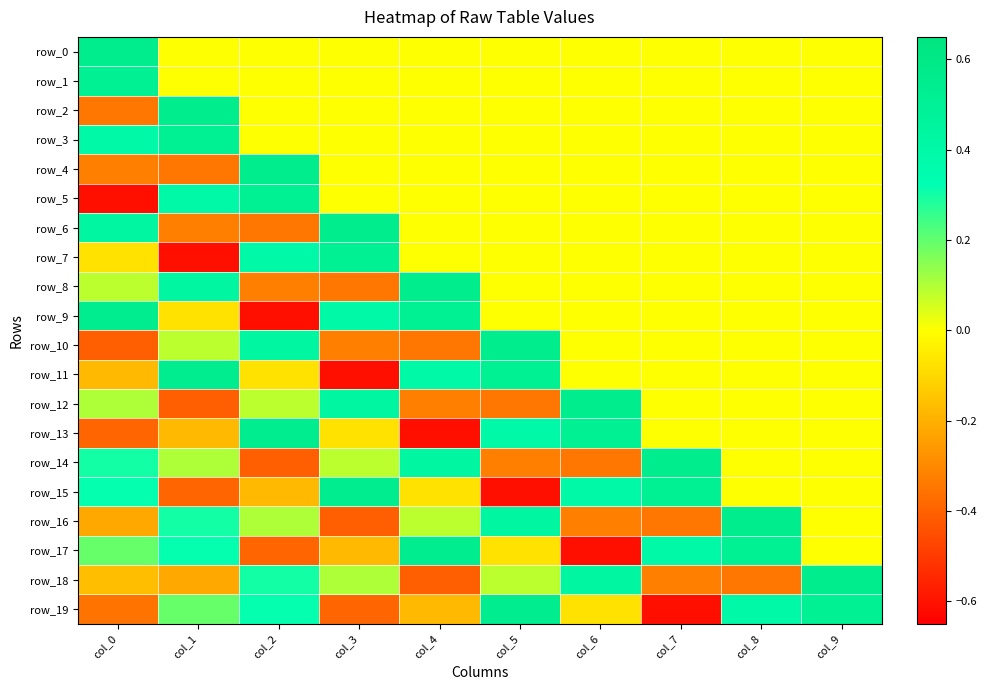

The value of row_13 at col_5 is 0.4. True or false?

True